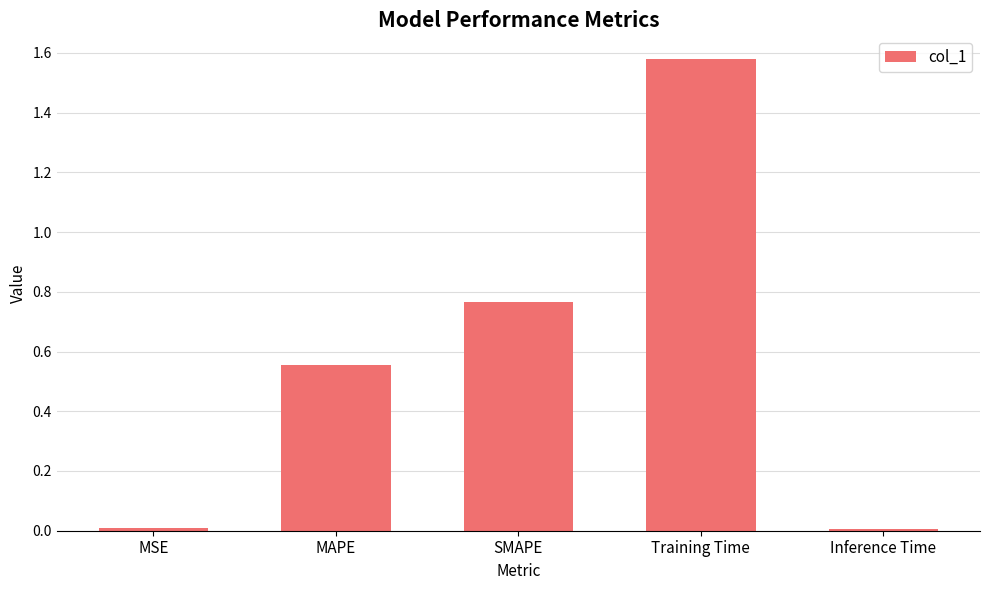

At which category does the chart reach its peak across all series?

Training Time